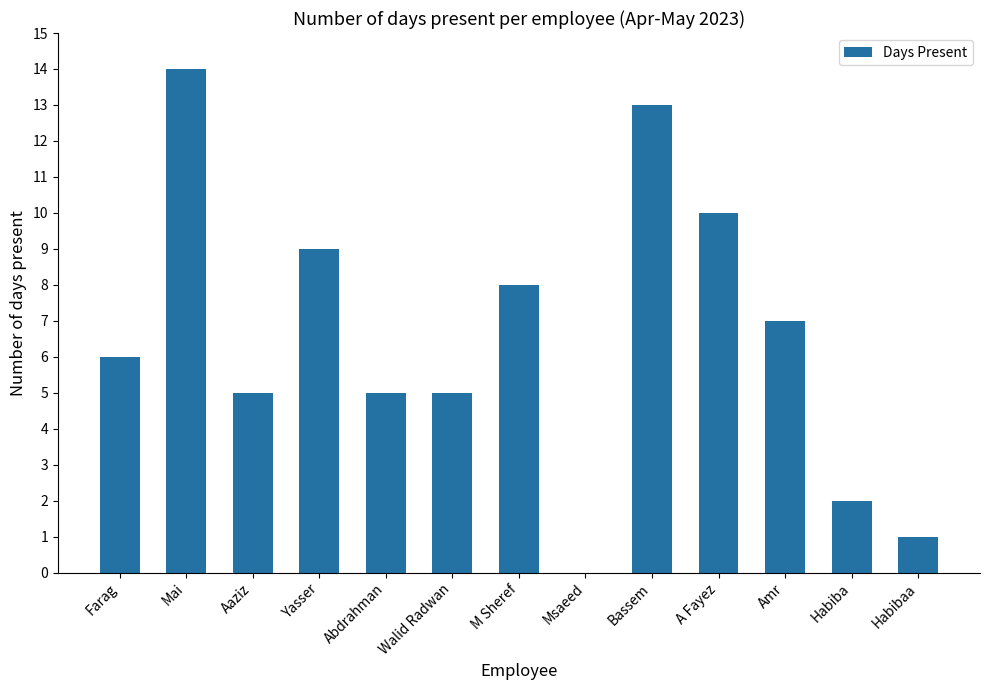

What is the average value?

7